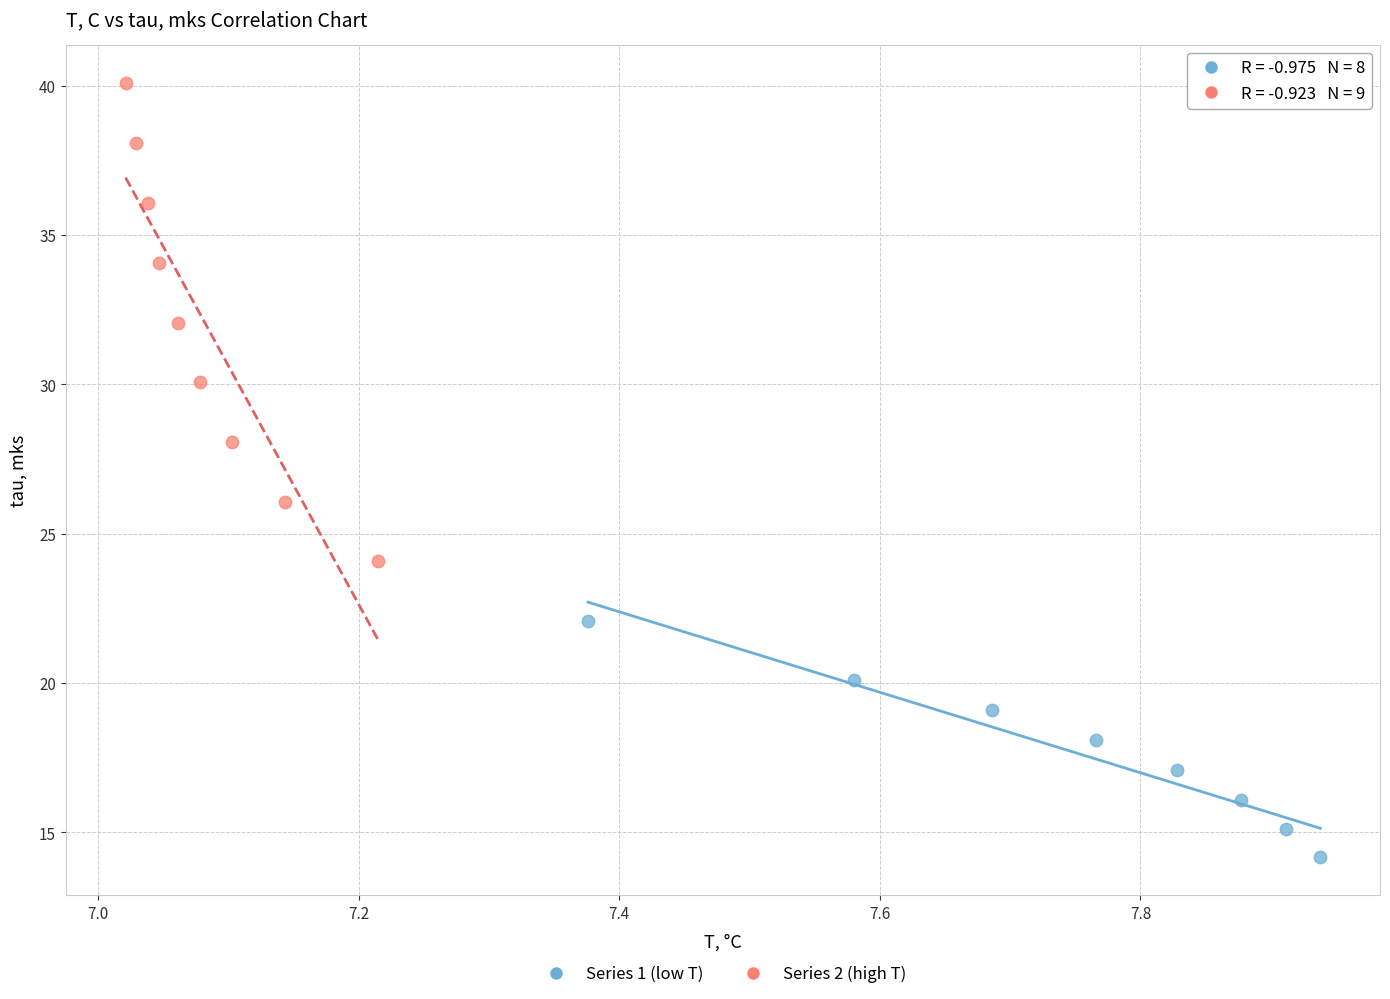

Which series reaches the minimum Y coordinate?

Series 1 (low T)